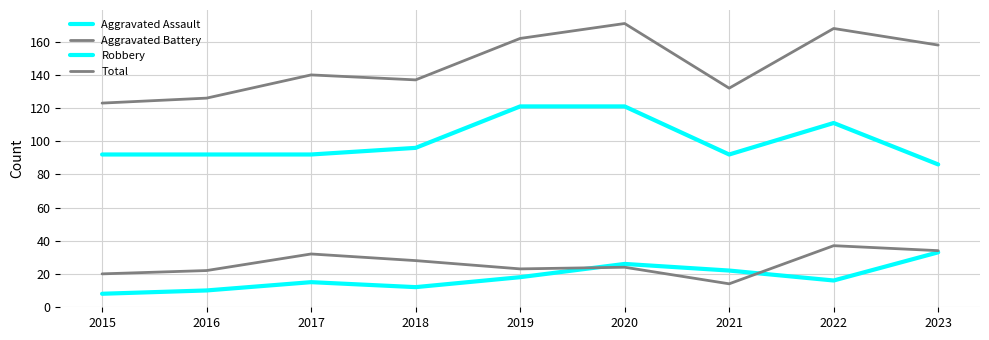

Does the chart display data point markers on the line(s)?

No